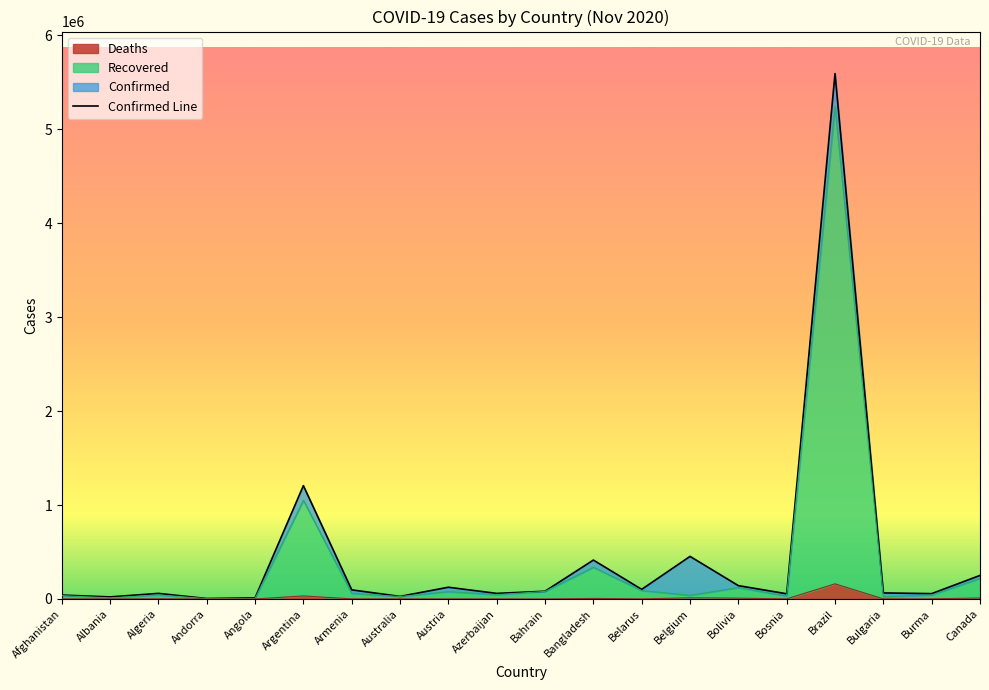

Which category has the highest value across all series?

Brazil